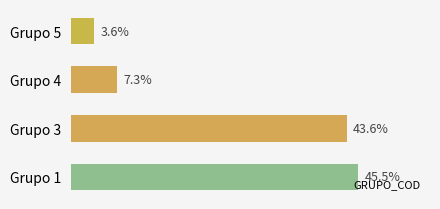

Which category has the lowest value across all series?

Grupo 5